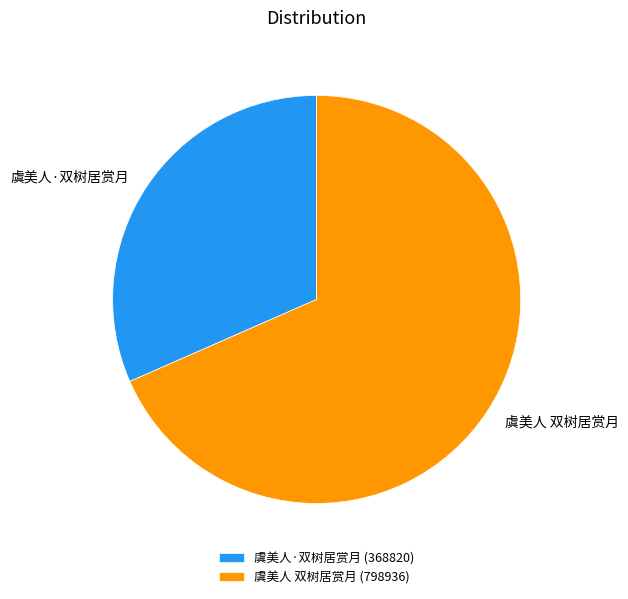

Between 虞美人·双树居赏月 and 虞美人 双树居赏月, which is larger?

虞美人 双树居赏月